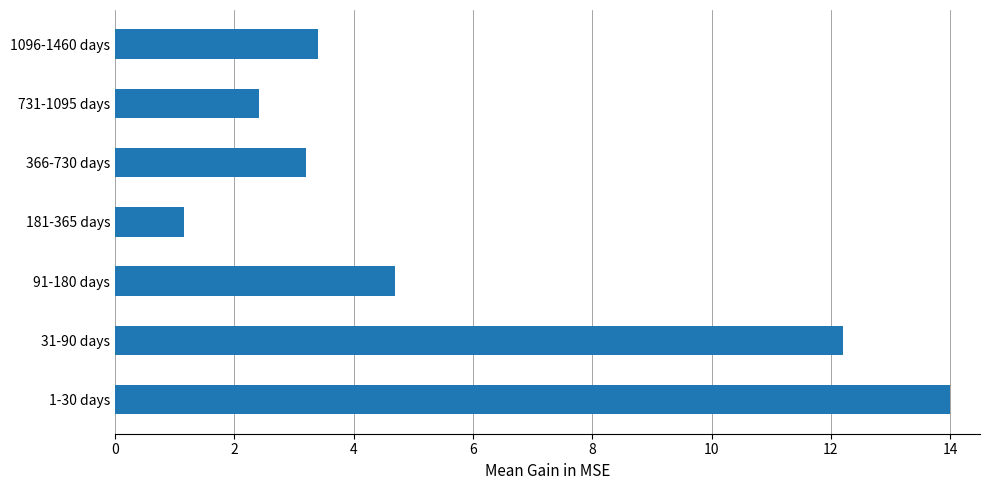

Between 31-90 days and 1-30 days, which is larger?

1-30 days